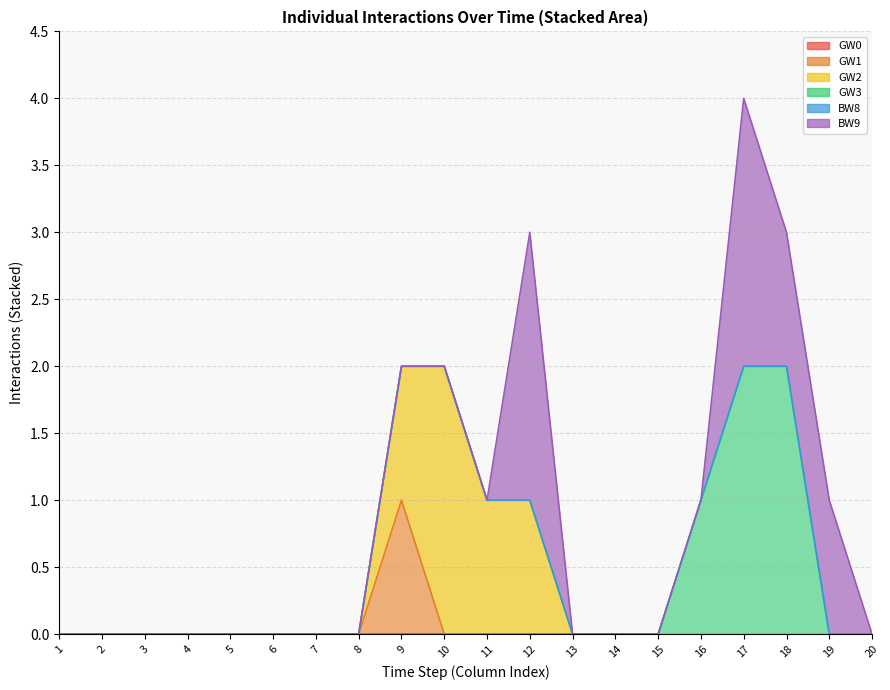

How many lines are shown in the chart?

6